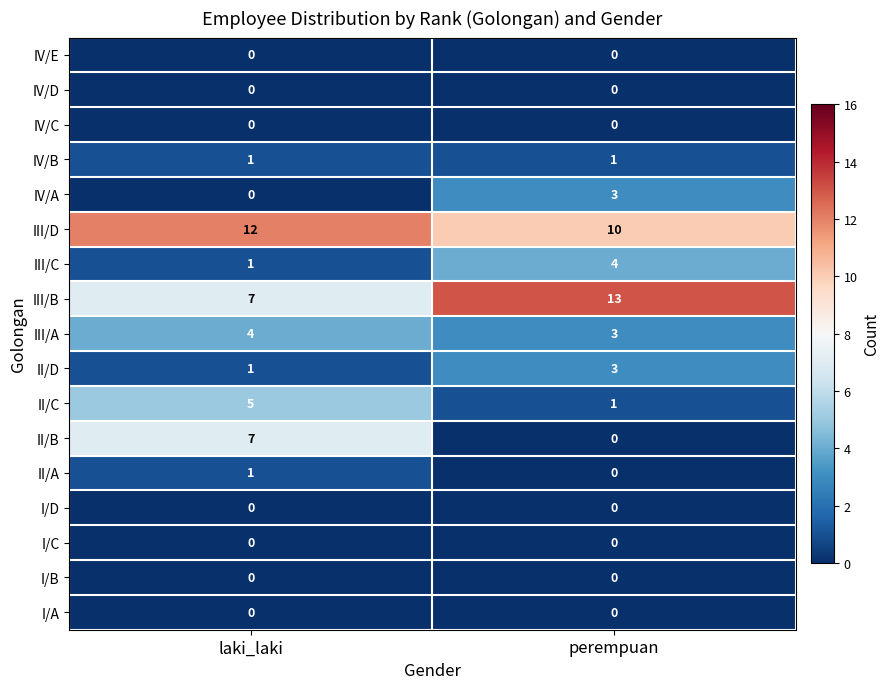

Between laki_laki and perempuan, which series saw the biggest shift?

II/B